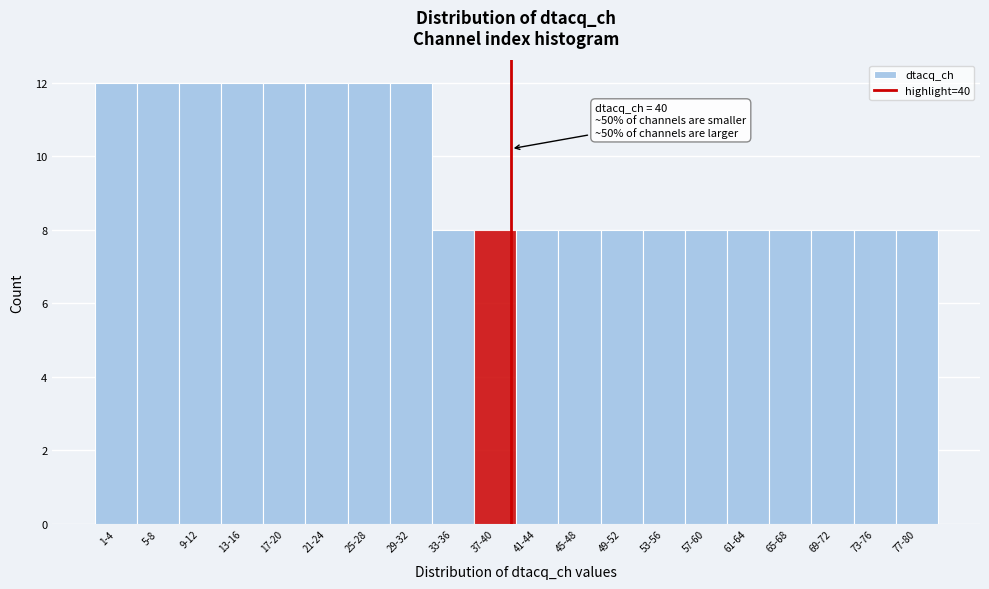

Reading left to right, transcribe all the data shown in this chart.

1-4=12	5-8=12	9-12=12	13-16=12	17-20=12	21-24=12	25-28=12	29-32=12	33-36=8	37-40=8	41-44=8	45-48=8	49-52=8	53-56=8	57-60=8	61-64=8	65-68=8	69-72=8	73-76=8	77-80=8